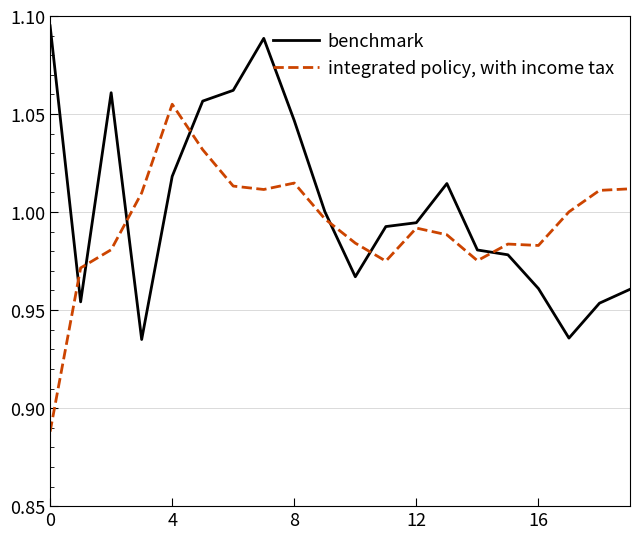

Rank the series by their maximum value, from lowest to highest.

integrated policy, with income tax, benchmark